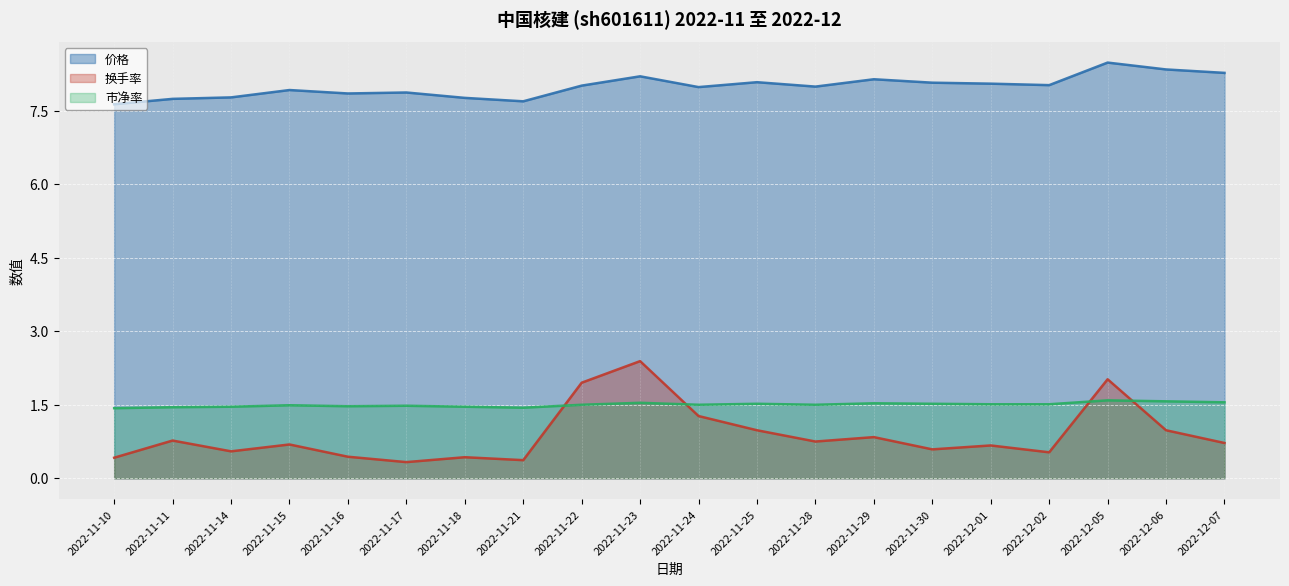

How many interior local valleys does the 价格 series have?

5